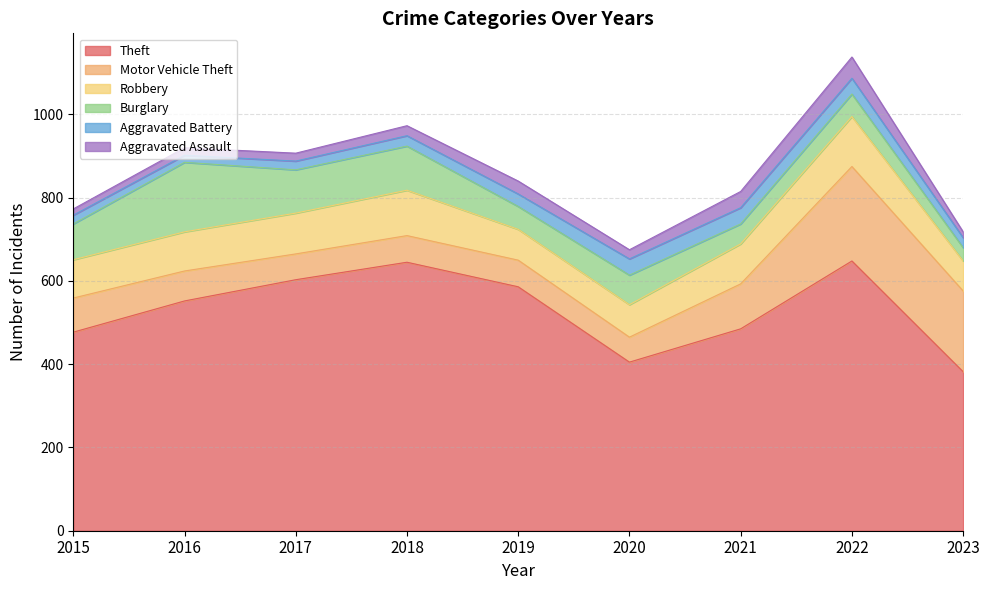

How many lines are shown in the chart?

6